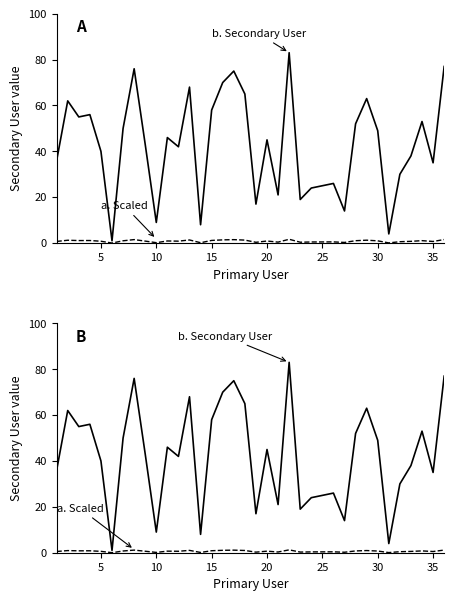

Is it true that a. Before treatment (scaled) equals 0.9 at 5?

True